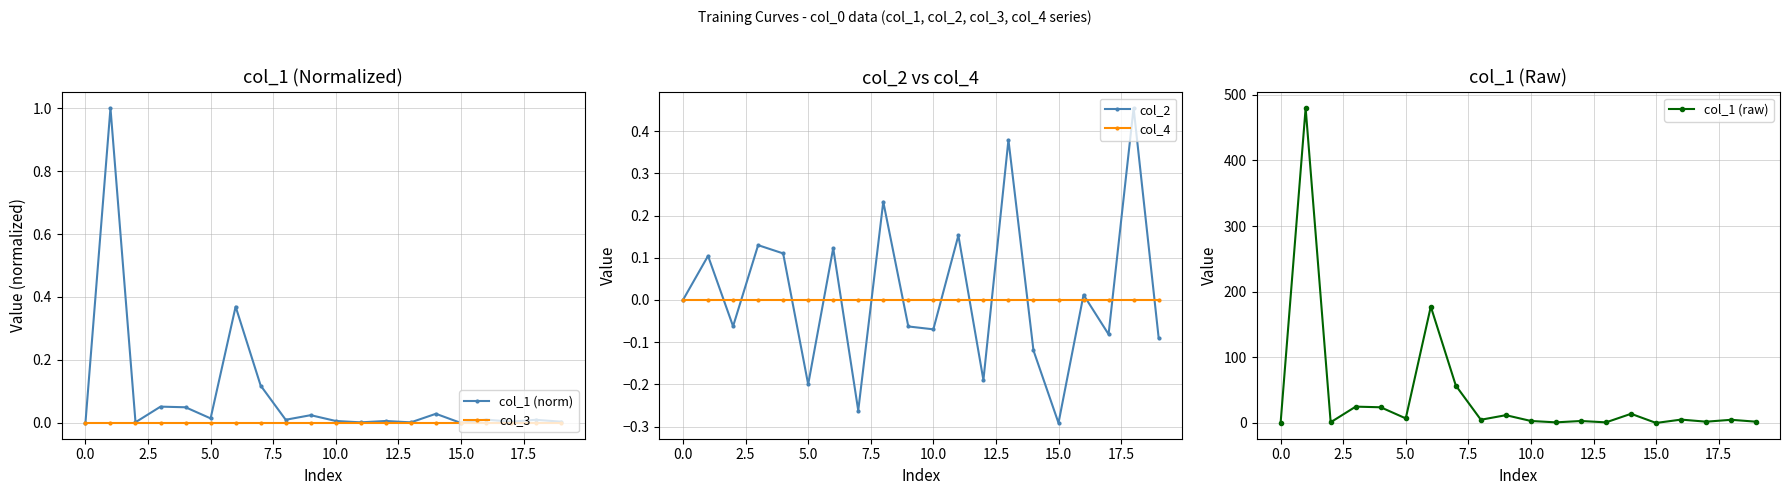

The value of col_3 at 0.0 is 0.0. True or false?

True